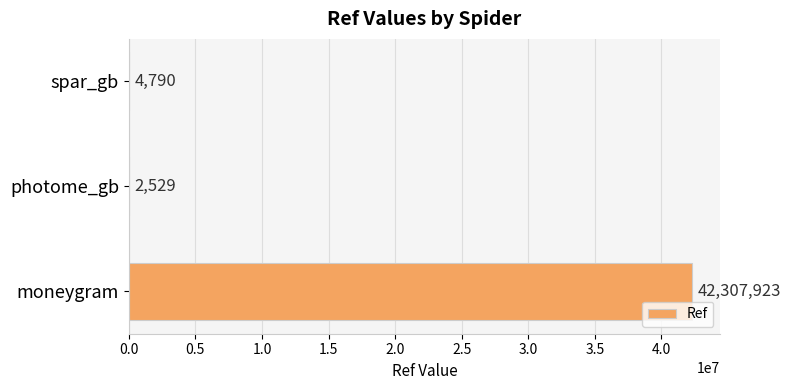

The value at moneygram is 21632239. True or false?

False